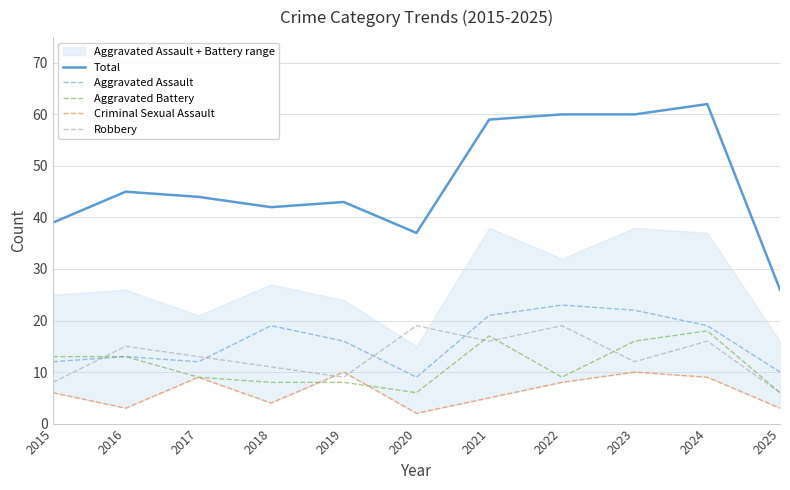

What is the difference between the maximum and minimum values in the Robbery series?

13